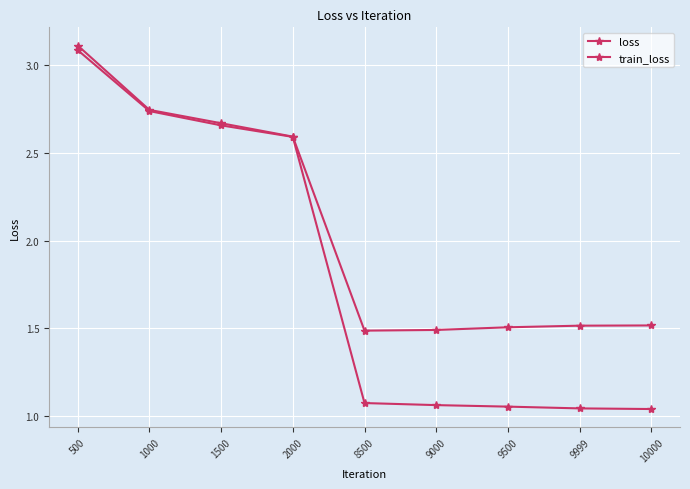

What is the maximum value shown in the chart?

3.1